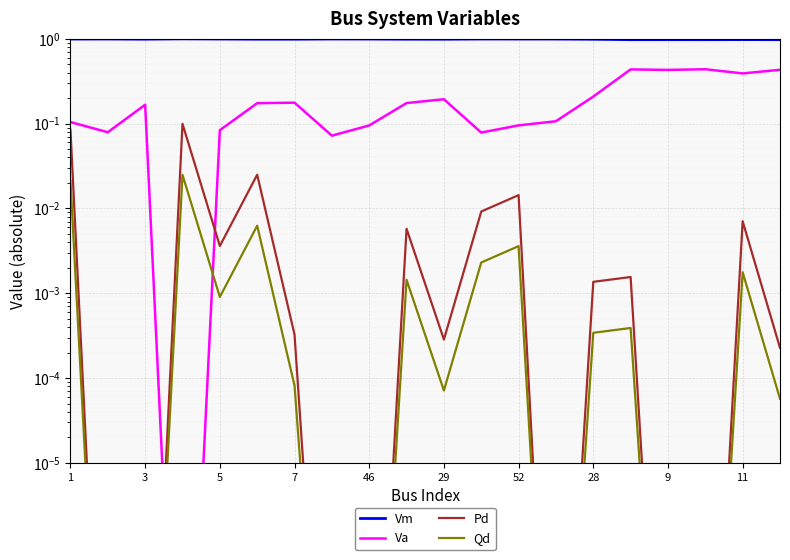

Reading left to right, list all the values displayed in this chart.

Vm: 1.0	1.0	1.0	1.0	1.0	1.0	1.0	1.0	1.0	1.0	1.0	1.0	1.0	1.0	1.0	1.0	1.0	1.0	1.0	1.0
Va: 0.1	0.1	0.2	0.0	0.1	0.2	0.2	0.1	0.1	0.2	0.2	0.1	0.1	0.1	0.2	0.4	0.4	0.4	0.4	0.4
Pd: 0.1	0.0	0.0	0.1	0.0	0.0	0.0	0.0	0.0	0.0	0.0	0.0	0.0	0.0	0.0	0.0	0.0	0.0	0.0	0.0
Qd: 0.0	0.0	0.0	0.0	0.0	0.0	0.0	0.0	0.0	0.0	0.0	0.0	0.0	0.0	0.0	0.0	0.0	0.0	0.0	0.0